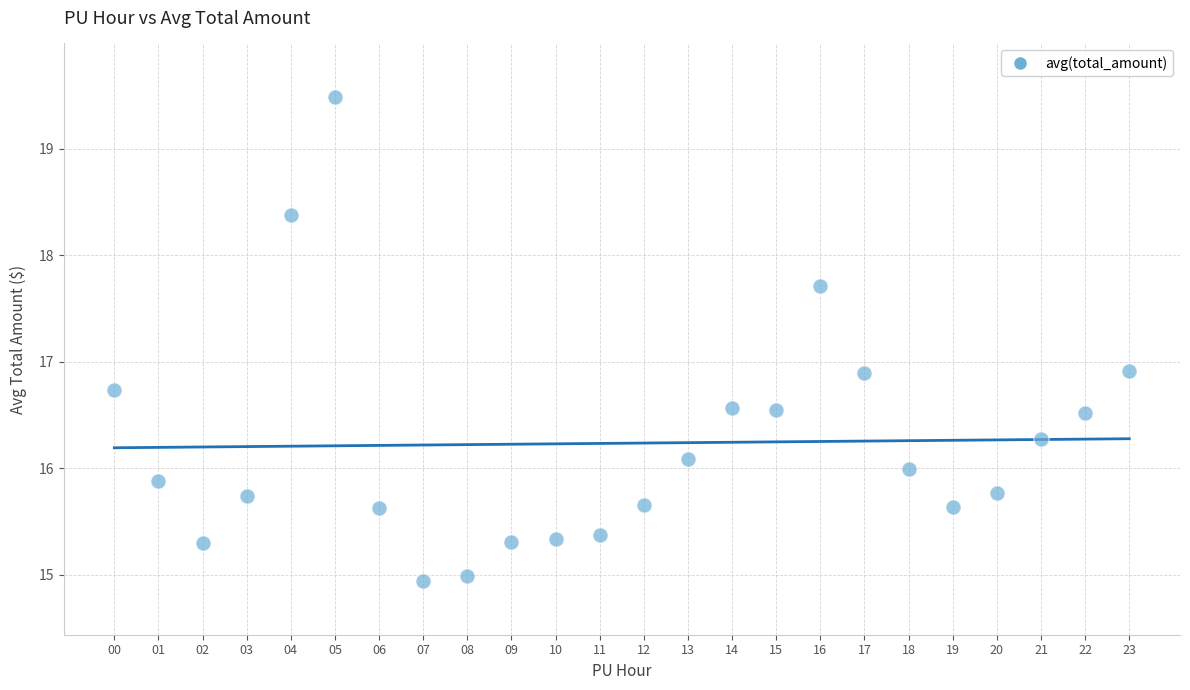

What is the range of Y values (max minus min)?

4.5